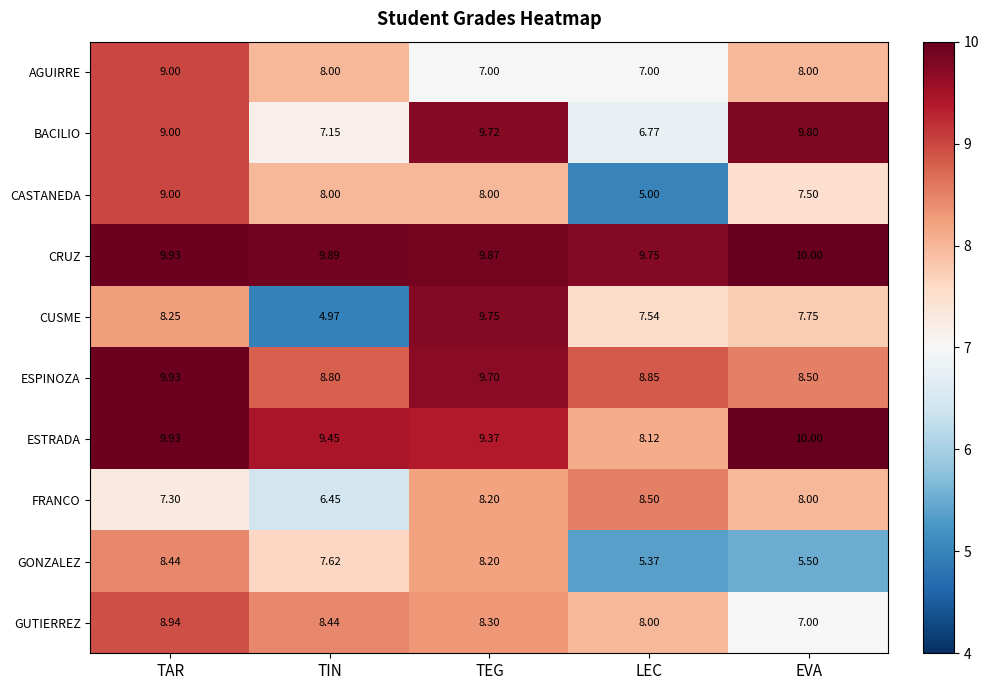

Count the number of data series in this chart.

10